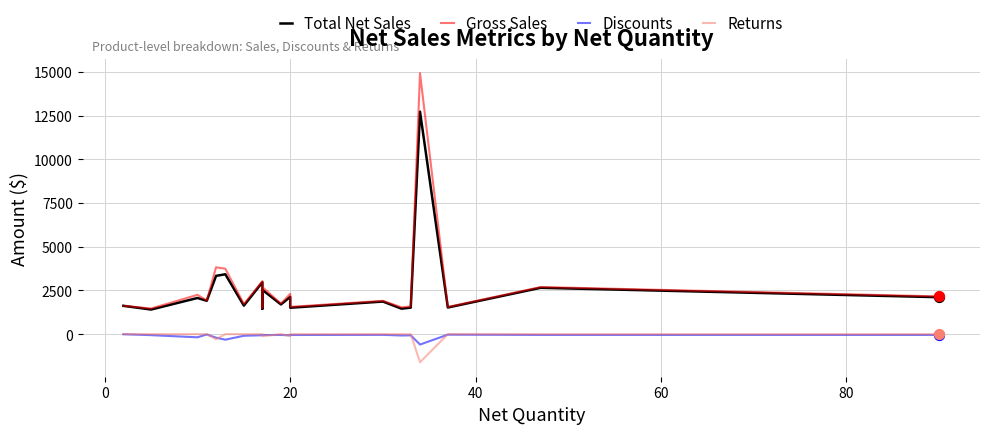

Which series has the widest spread of Y values?

Gross Sales